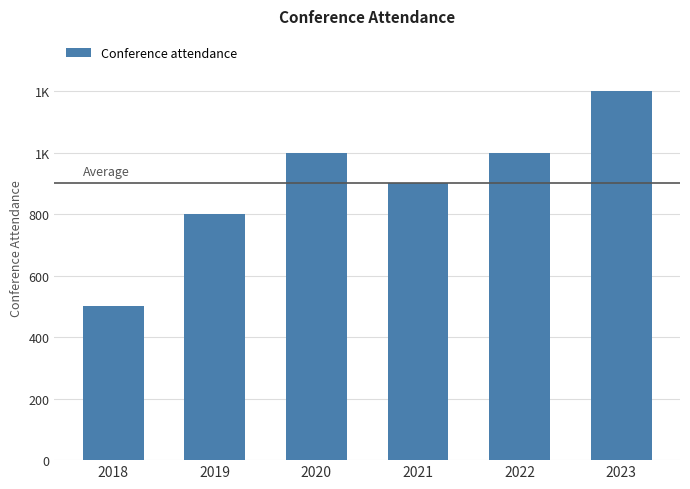

At which category does the chart reach its minimum across all series?

2018